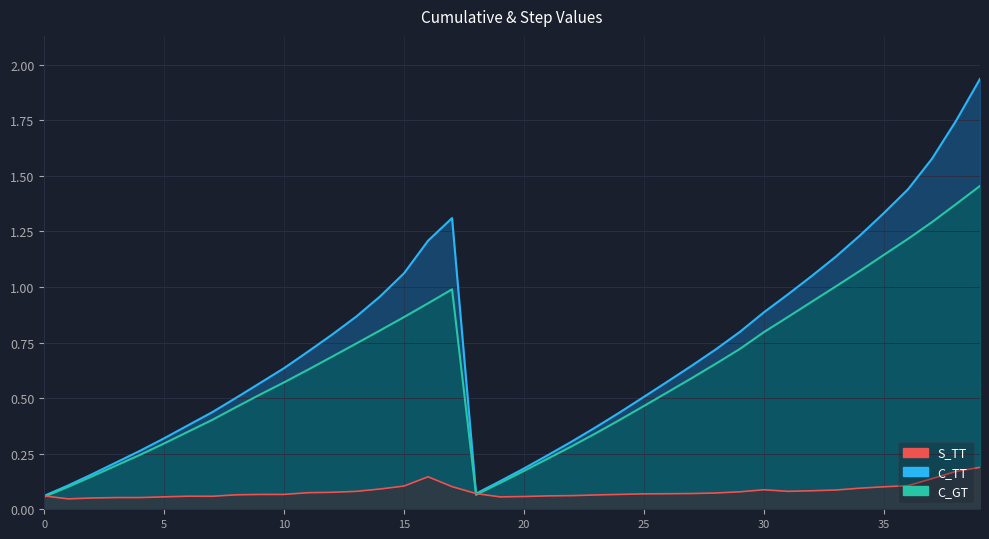

What is the sum of all C_TT values?

28.8